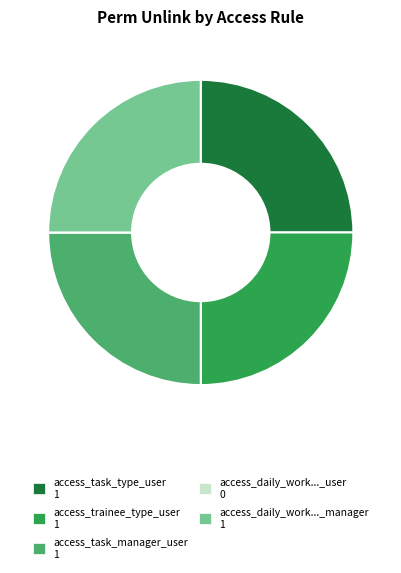

Is there a majority slice in this chart?

No